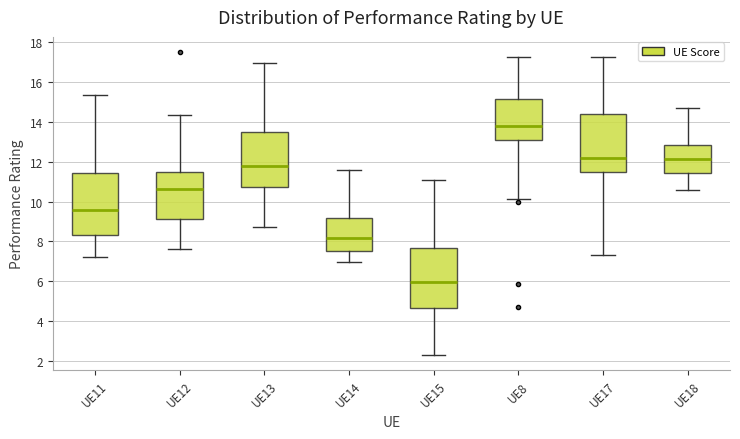

Which box's median line is the lowest?

UE15